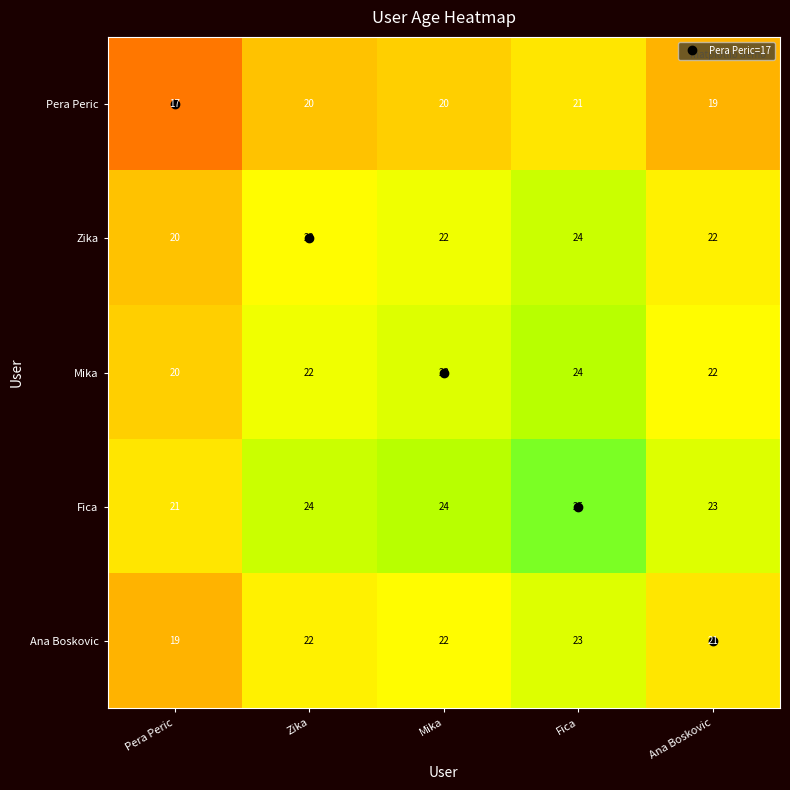

Which series has the largest total across all categories?

Fica